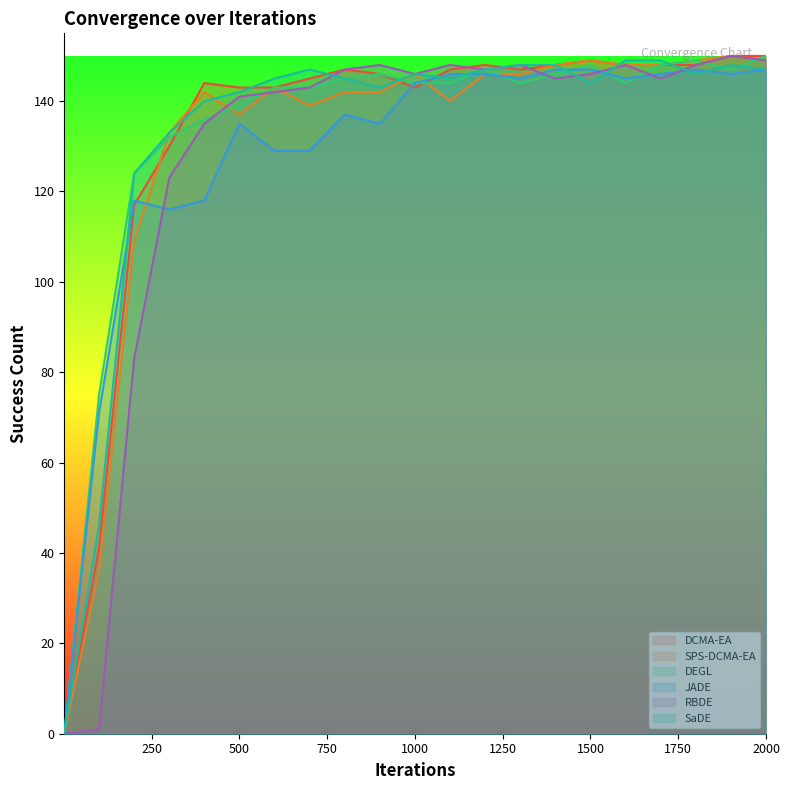

Reading left to right, extract all data points from this chart.

DCMA-EA: 0	41	117	130	144	143	143	145	147	146	143	147	148	147	148	149	148	148	148	150	150
SPS-DCMA-EA: 0	36	109	133	142	137	143	139	142	142	146	140	146	146	148	149	148	148	149	150	149
DEGL: 0	75	124	132	136	139	143	143	145	146	144	144	147	144	146	148	144	148	149	147	150
JADE: 0	71	118	116	118	135	129	129	137	135	144	146	146	145	147	147	145	146	147	146	147
RBDE: 0	1	83	123	135	141	142	143	147	148	146	148	147	148	145	146	148	145	148	150	149
SaDE: 0	46	124	133	140	142	145	147	145	143	146	145	147	148	148	144	149	149	146	148	147